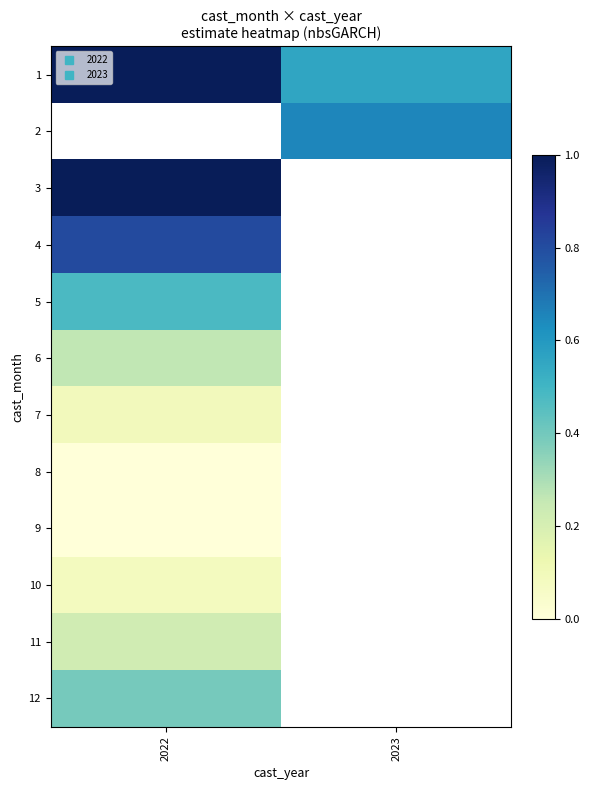

At which label is 5 closest to 0?

2022